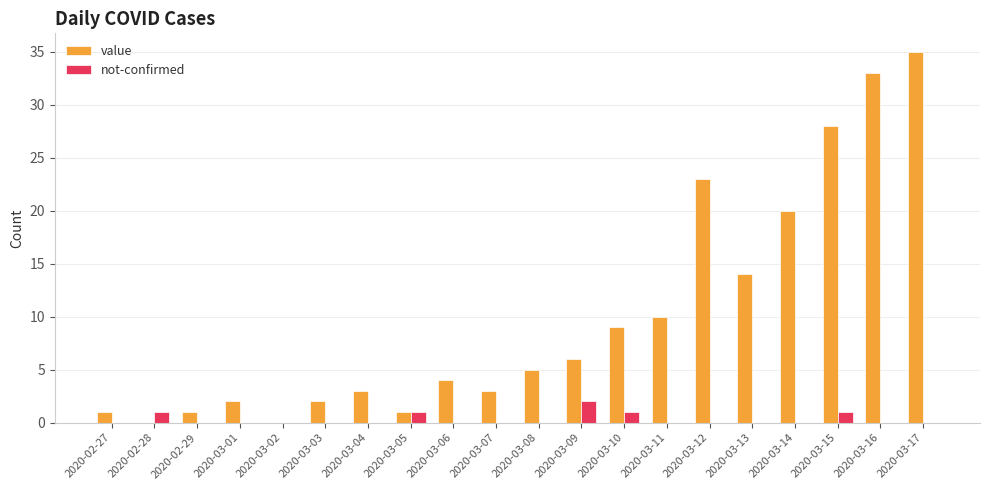

Reading left to right, extract all data points from this chart.

value: 2020-02-27=1	2020-02-28=0	2020-02-29=1	2020-03-01=2	2020-03-02=0	2020-03-03=2	2020-03-04=3	2020-03-05=1	2020-03-06=4	2020-03-07=3	2020-03-08=5	2020-03-09=6	2020-03-10=9	2020-03-11=10	2020-03-12=23	2020-03-13=14	2020-03-14=20	2020-03-15=28	2020-03-16=33	2020-03-17=35
not-confirmed: 2020-02-27=0	2020-02-28=1	2020-02-29=0	2020-03-01=0	2020-03-02=0	2020-03-03=0	2020-03-04=0	2020-03-05=1	2020-03-06=0	2020-03-07=0	2020-03-08=0	2020-03-09=2	2020-03-10=1	2020-03-11=0	2020-03-12=0	2020-03-13=0	2020-03-14=0	2020-03-15=1	2020-03-16=0	2020-03-17=0